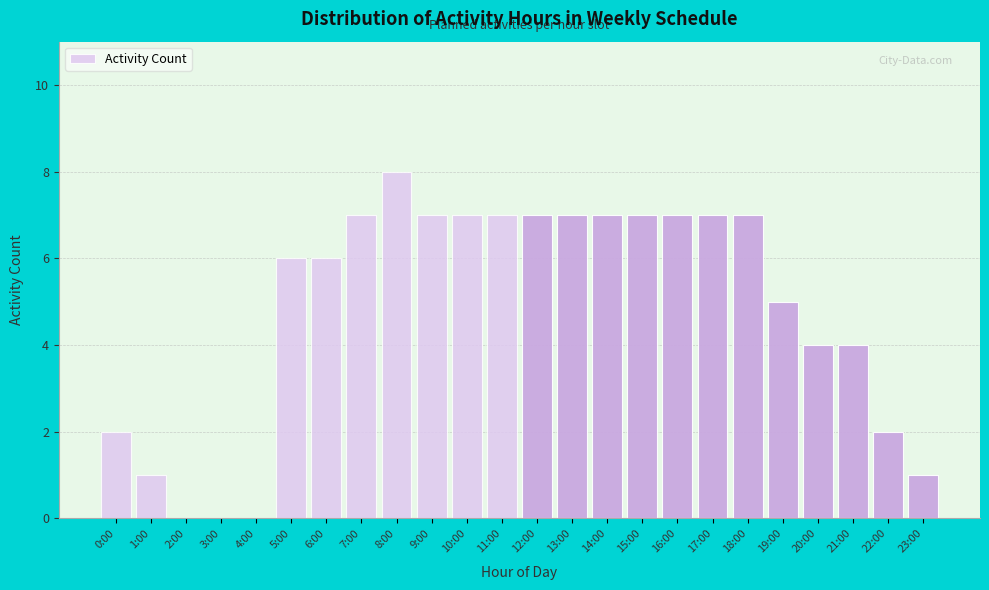

Reading left to right, extract all data points from this chart.

0:00=2	1:00=1	2:00=0	3:00=0	4:00=0	5:00=6	6:00=6	7:00=7	8:00=8	9:00=7	10:00=7	11:00=7	12:00=7	13:00=7	14:00=7	15:00=7	16:00=7	17:00=7	18:00=7	19:00=5	20:00=4	21:00=4	22:00=2	23:00=1